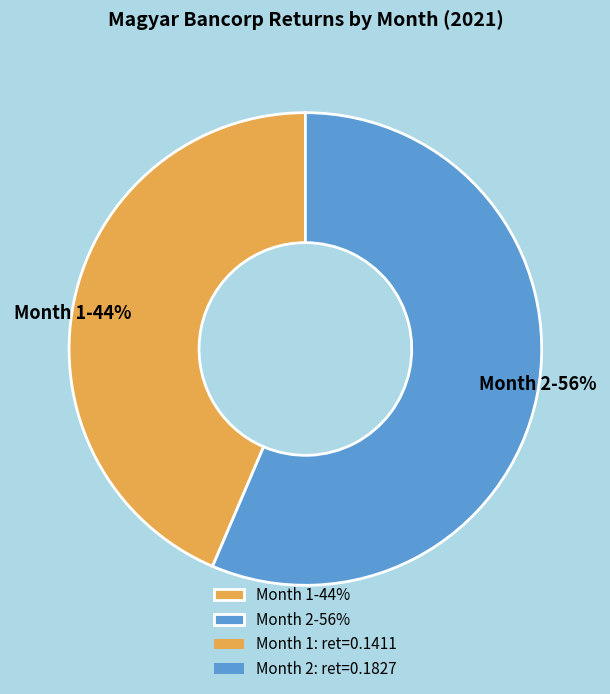

Does any single category account for the majority?

Yes